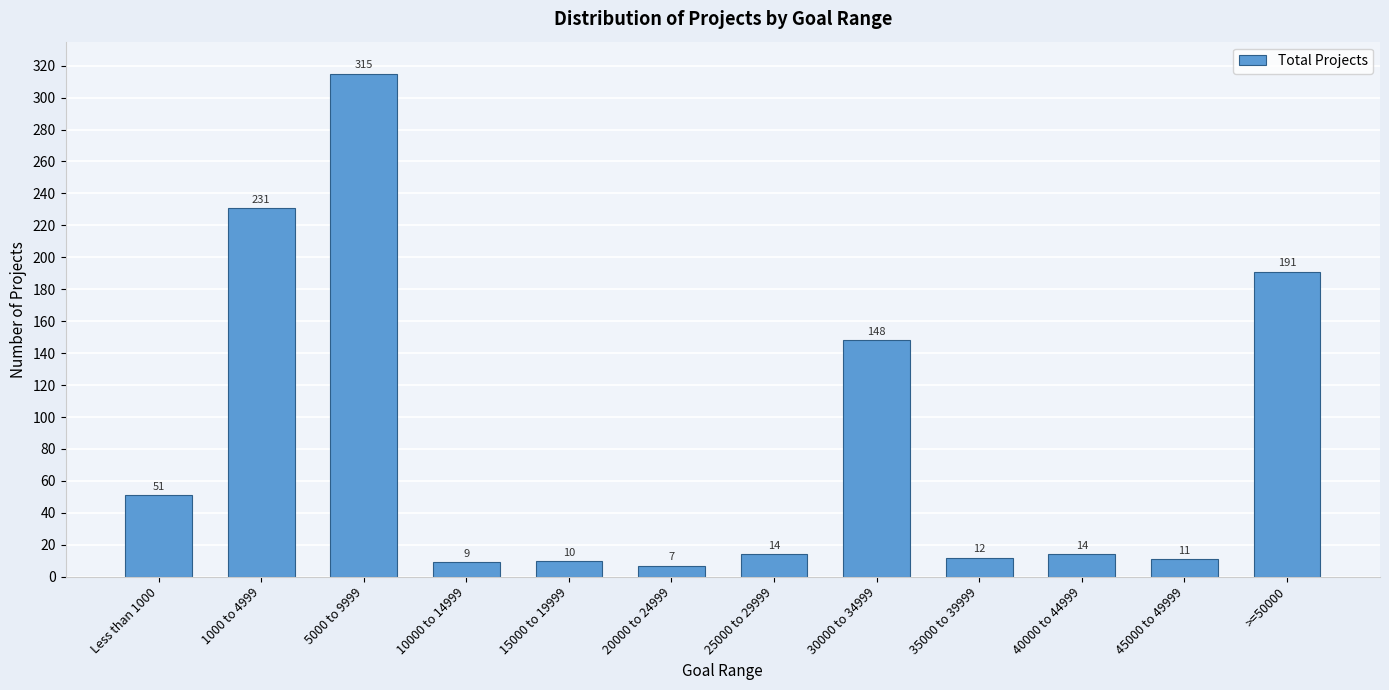

Reading left to right, list all the values displayed in this chart.

Less than 1000=51	1000 to 4999=231	5000 to 9999=315	10000 to 14999=9	15000 to 19999=10	20000 to 24999=7	25000 to 29999=14	30000 to 34999=148	35000 to 39999=12	40000 to 44999=14	45000 to 49999=11	>=50000=191